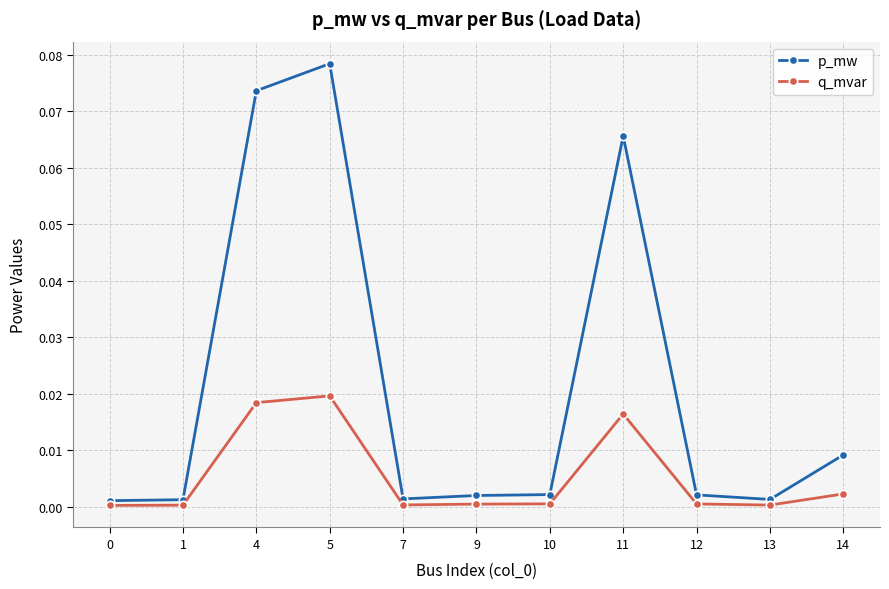

At which category does the chart reach its peak across all series?

5